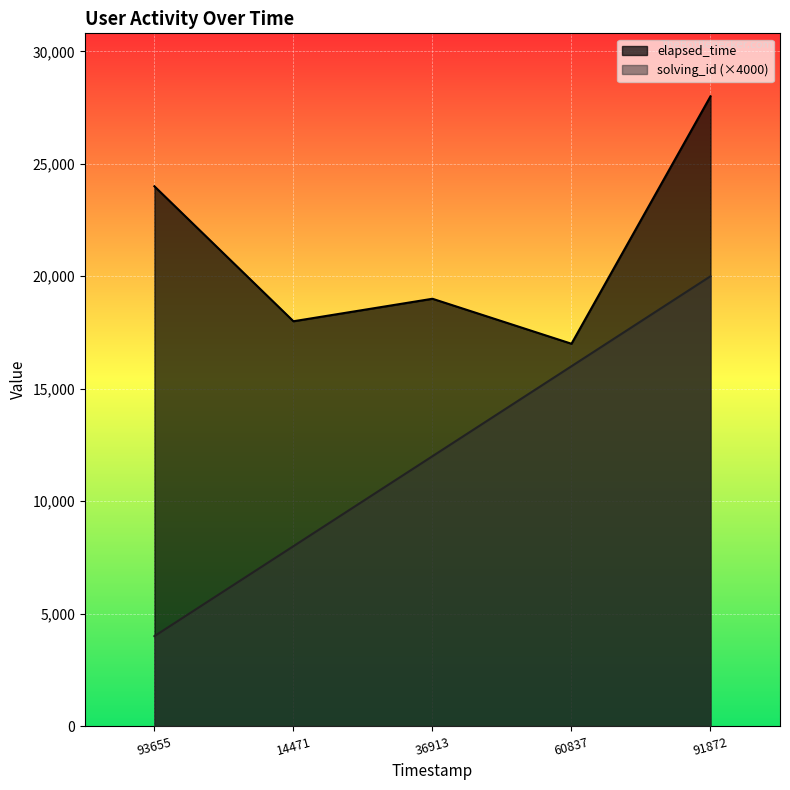

True or false: elapsed_time and solving_id cross at least once.

False